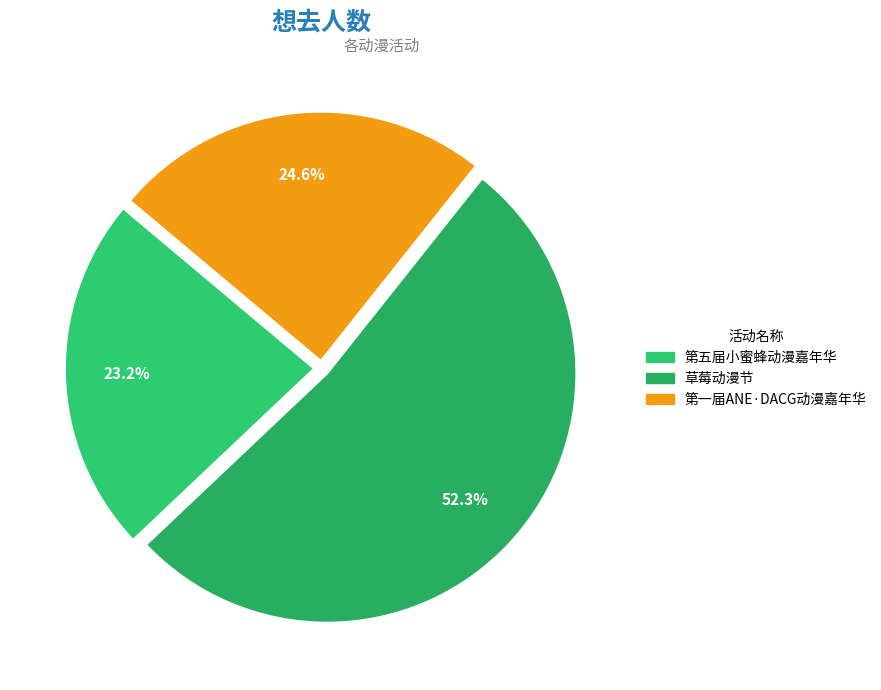

Count the number of slices in the pie.

3